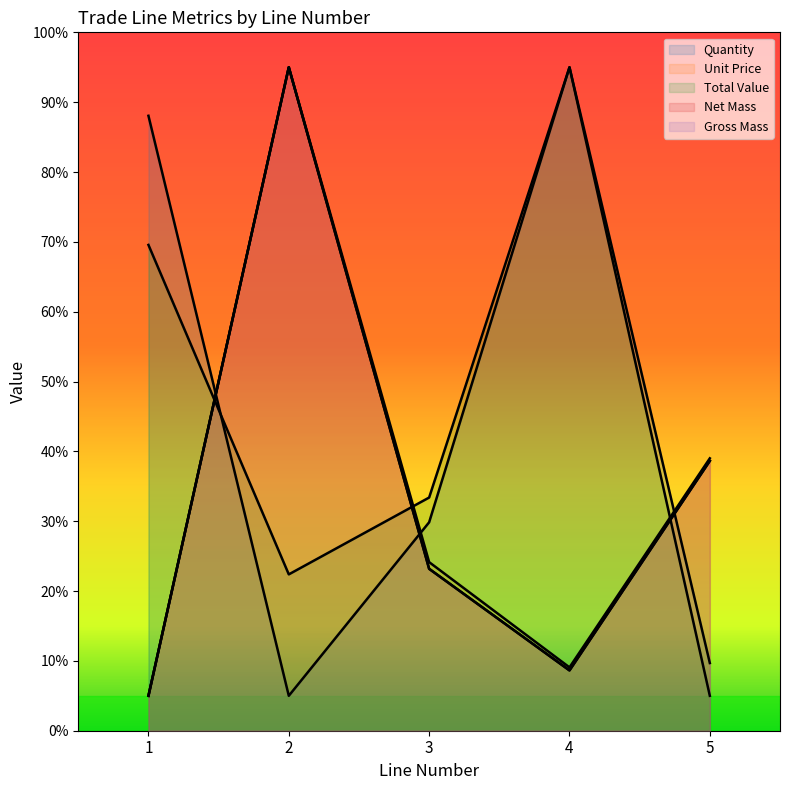

Rank the series at 5 from lowest to highest value.

Total Value, Quantity, Net Mass, Gross Mass, Unit Price